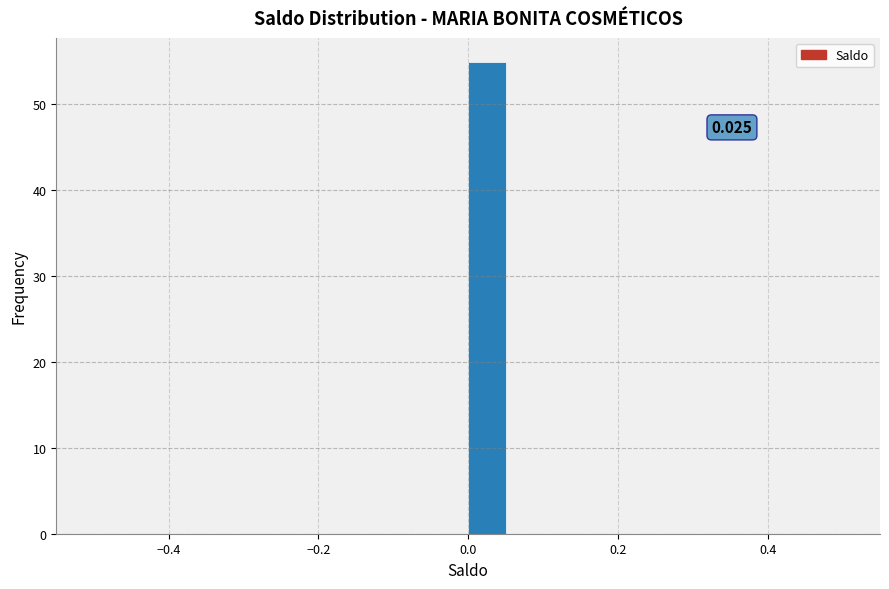

Read against the x-axis, roughly where is the centre of the tallest bar?

0.02